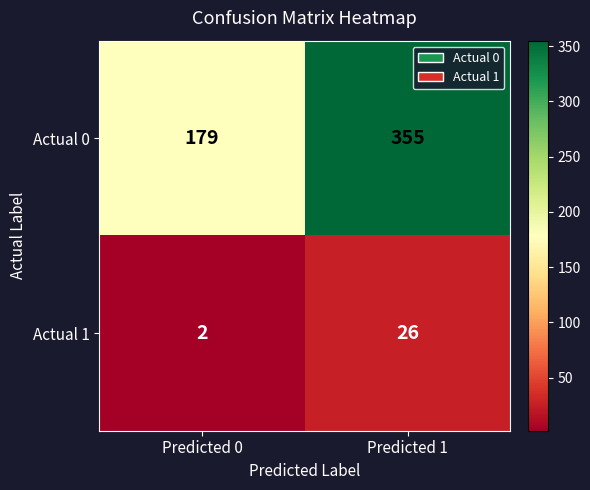

Which series changed the most between Predicted 0 and Predicted 1?

Actual 0